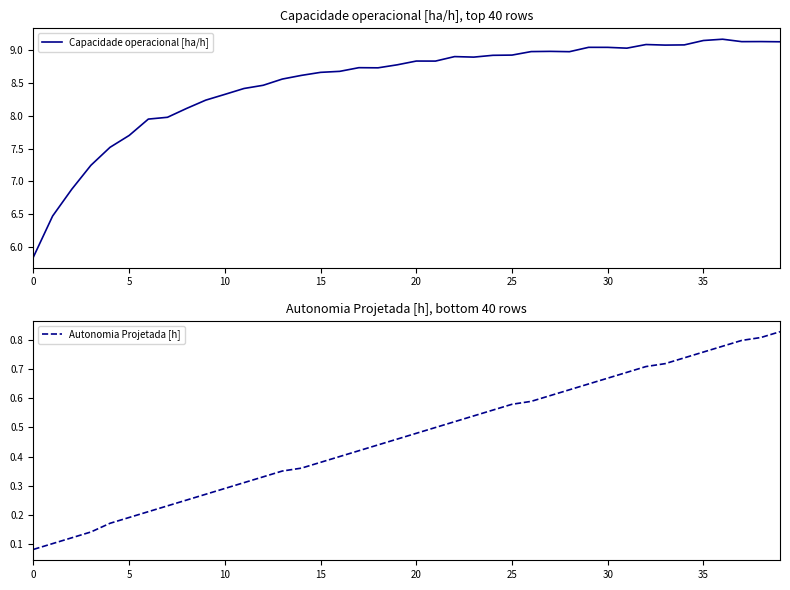

What is the minimum value for Autonomia Projetada [h]?

0.1